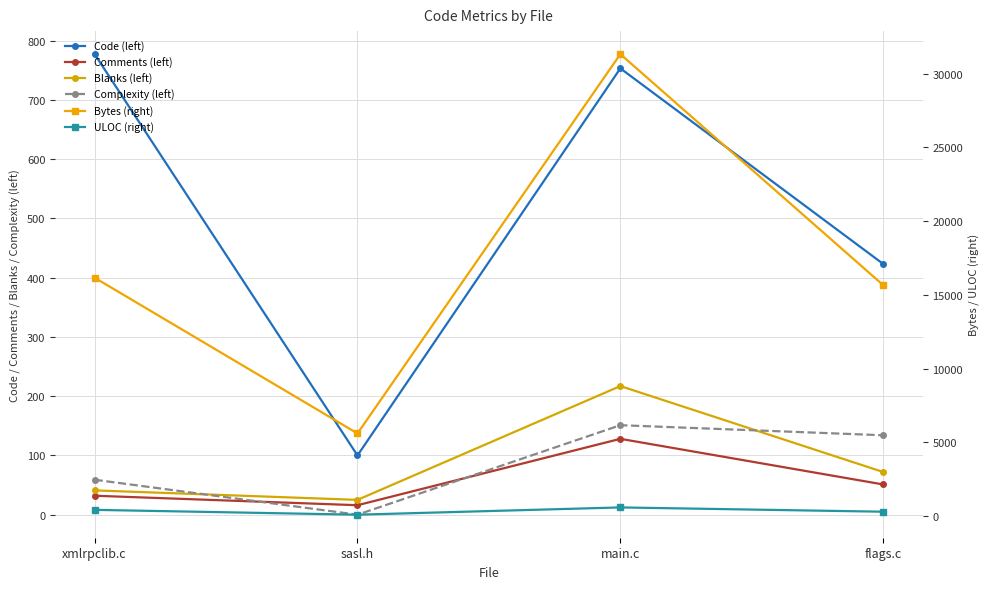

What is the sum of all Code (left) values?

2053